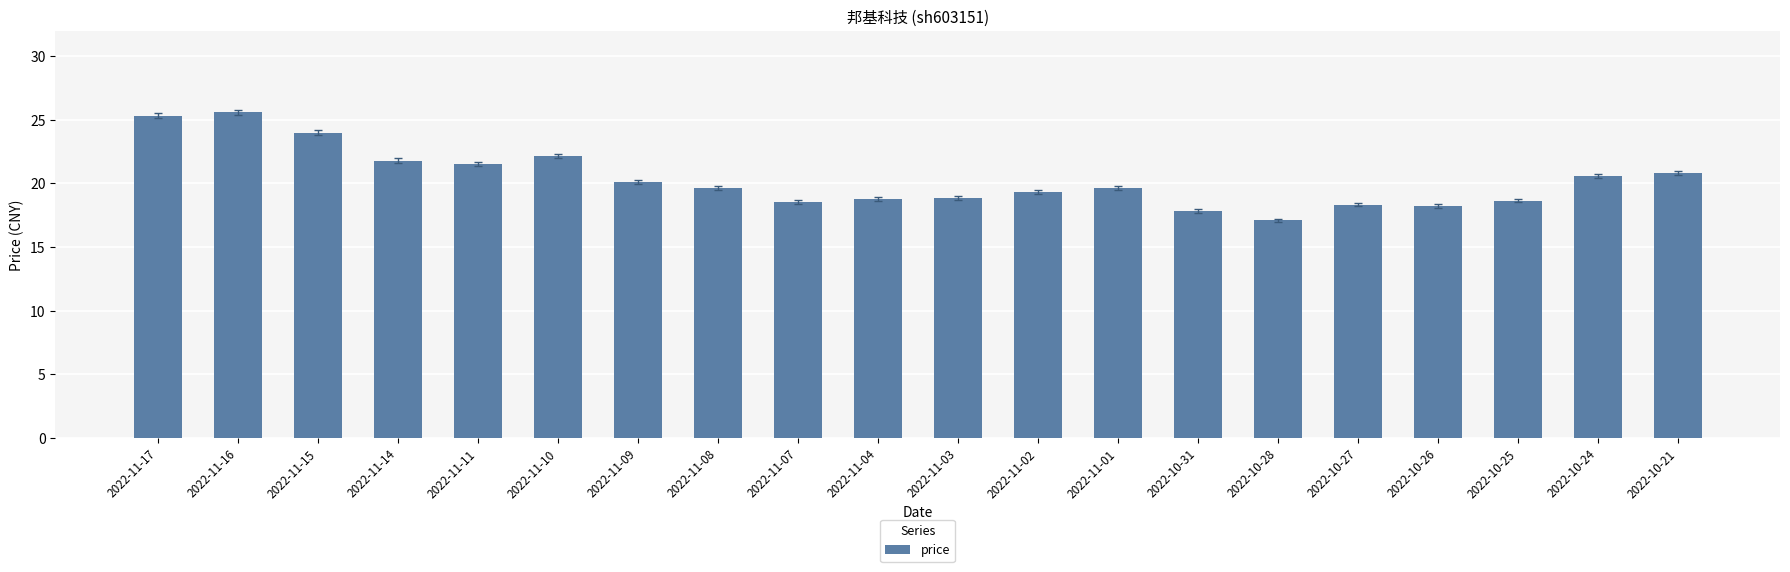

What is the difference between the second highest and second lowest values?

7.5